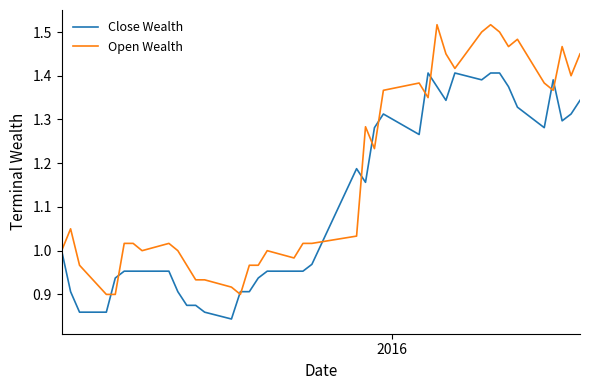

Rank the series by their maximum value, from lowest to highest.

Close Wealth, Open Wealth